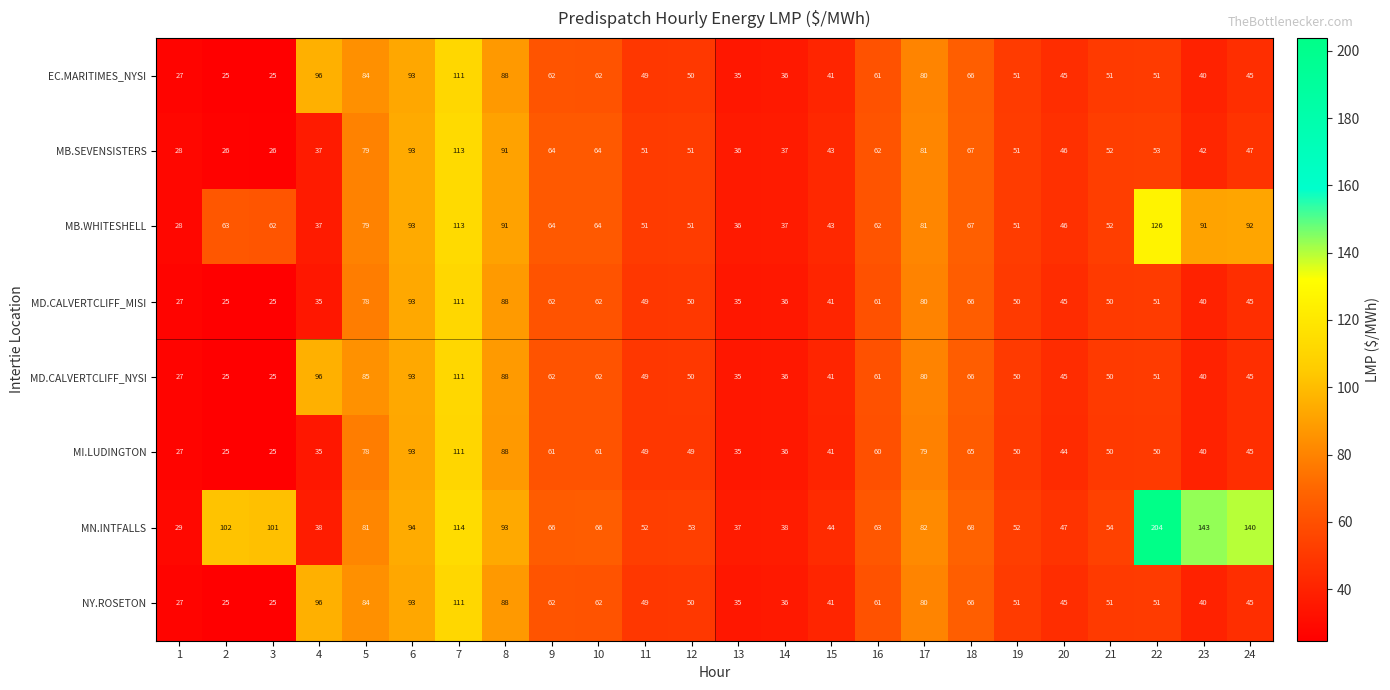

Where does the NY.ROSETON series first go above 51?

4